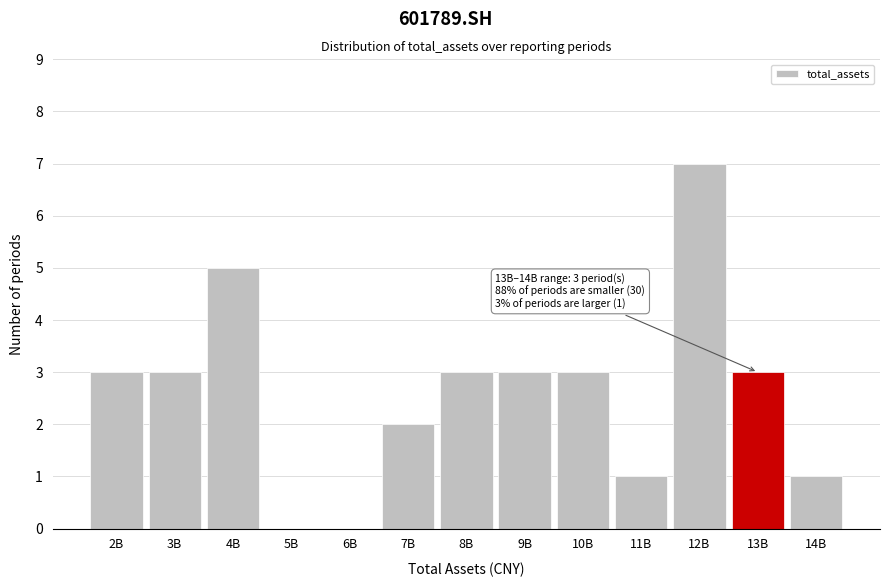

Reading left to right, what are all the values shown in this chart?

2B=3	3B=3	4B=5	5B=0	6B=0	7B=2	8B=3	9B=3	10B=3	11B=1	12B=7	13B=3	14B=1